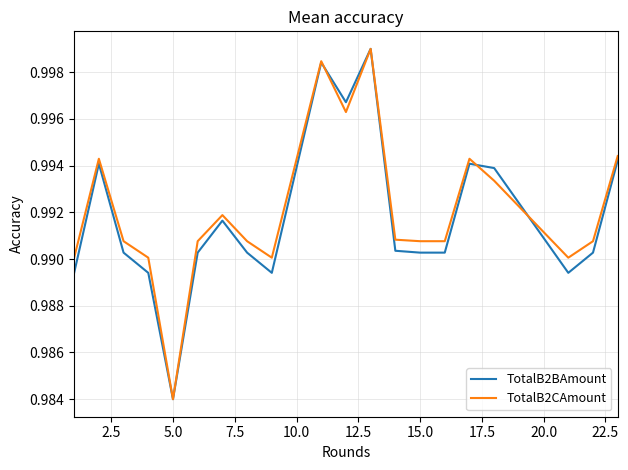

How many interior local peaks does the TotalB2CAmount series have?

5